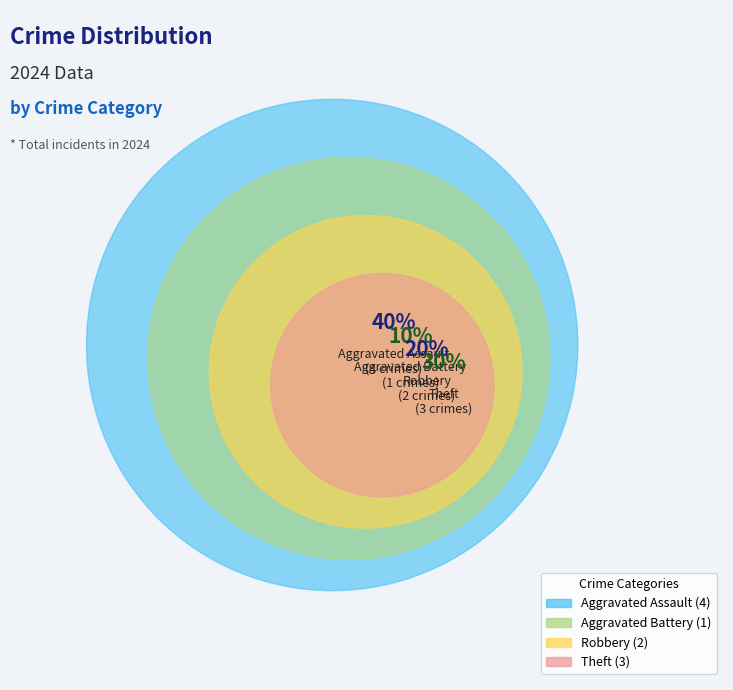

Count the number of slices in the pie.

4